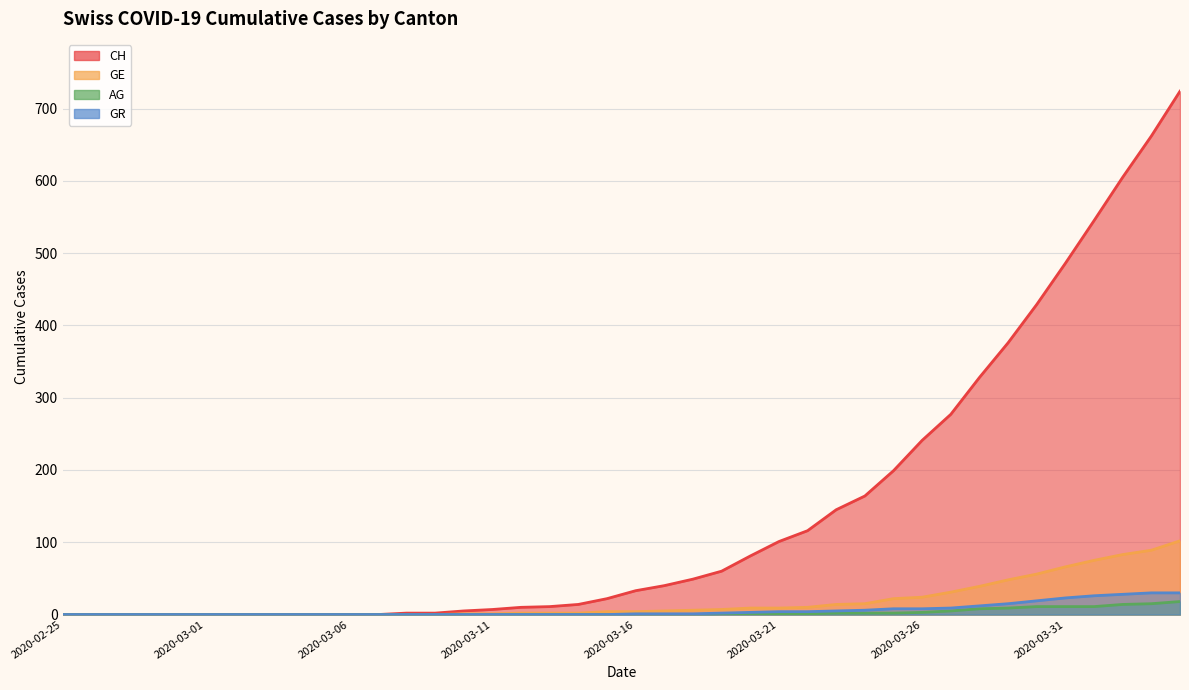

Is the value of AG at 2020-03-09 greater than the value of CH at 2020-03-23?

No